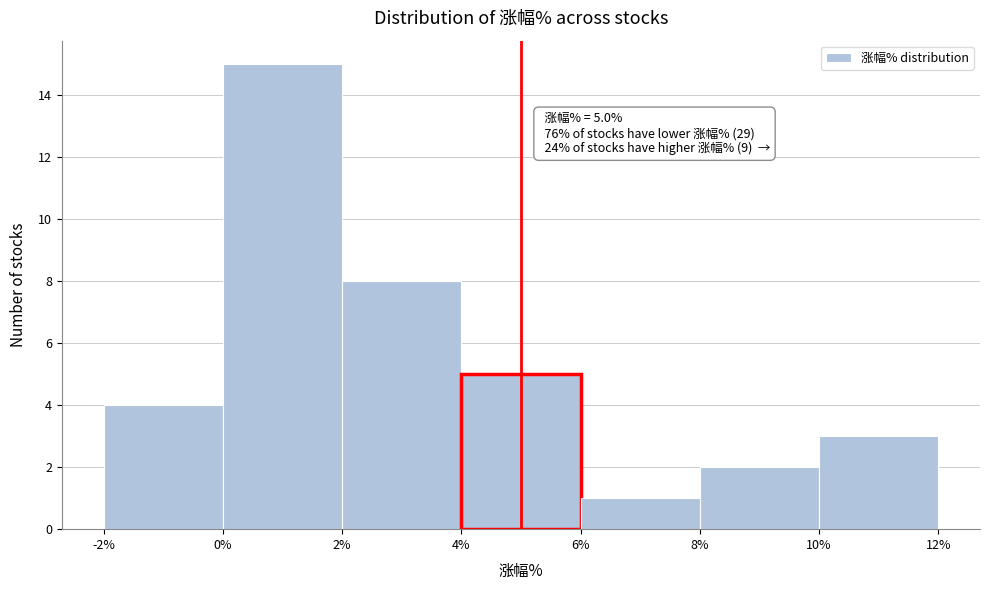

Over which range of the x-axis is the bar tallest?

0% to 2%